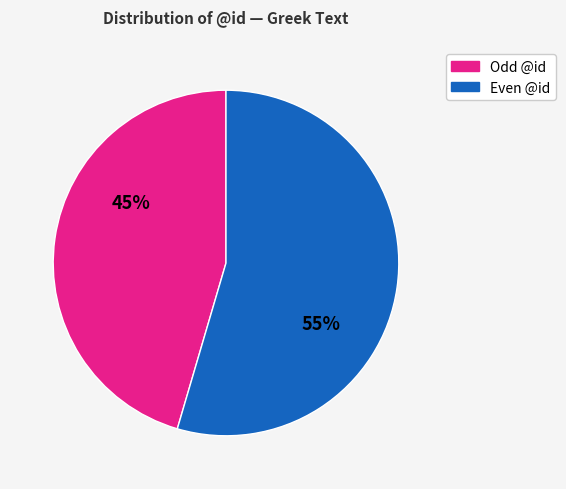

To the nearest percent, what is the average slice percentage?

50%